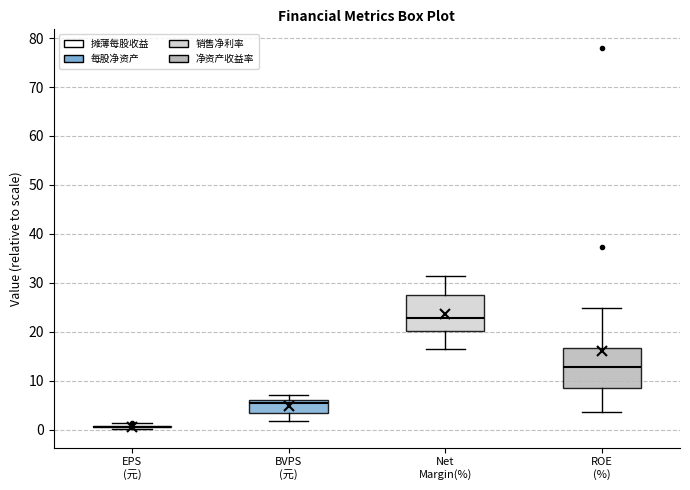

Reading left to right, transcribe this box plot: for each box, give where its median line is, the range the box spans, and where its two whiskers end, as read against the y-axis. The values are not printed on the chart, so give them approximately, as read against the axis.

EPS (元): box collapsed to a line at 1, whiskers 0 to 1
BVPS (元): median 5, box 3 to 6, whiskers 2 to 7
Net Margin(%): median 23, box 20 to 27, whiskers 16 to 31
ROE (%): median 13, box 9 to 17, whiskers 4 to 25